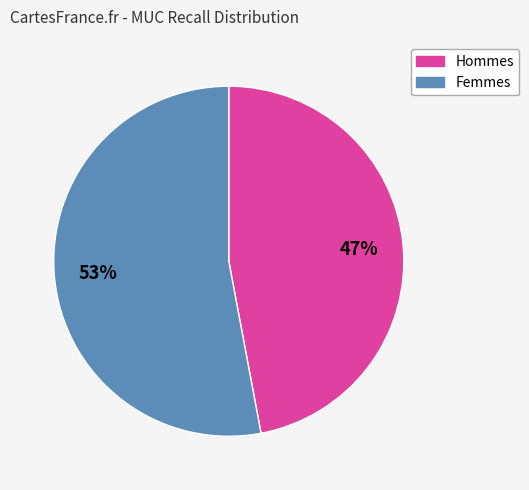

To the nearest percent, what is the difference between the largest and smallest slice percentages?

6%